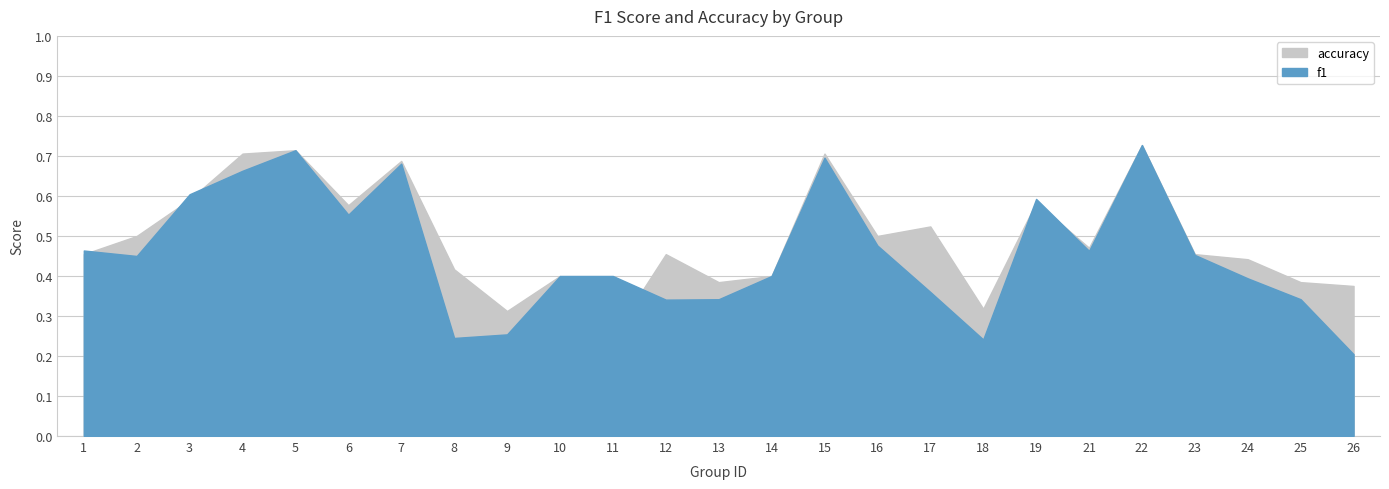

The value of f1 at 9 is 0.3. True or false?

True